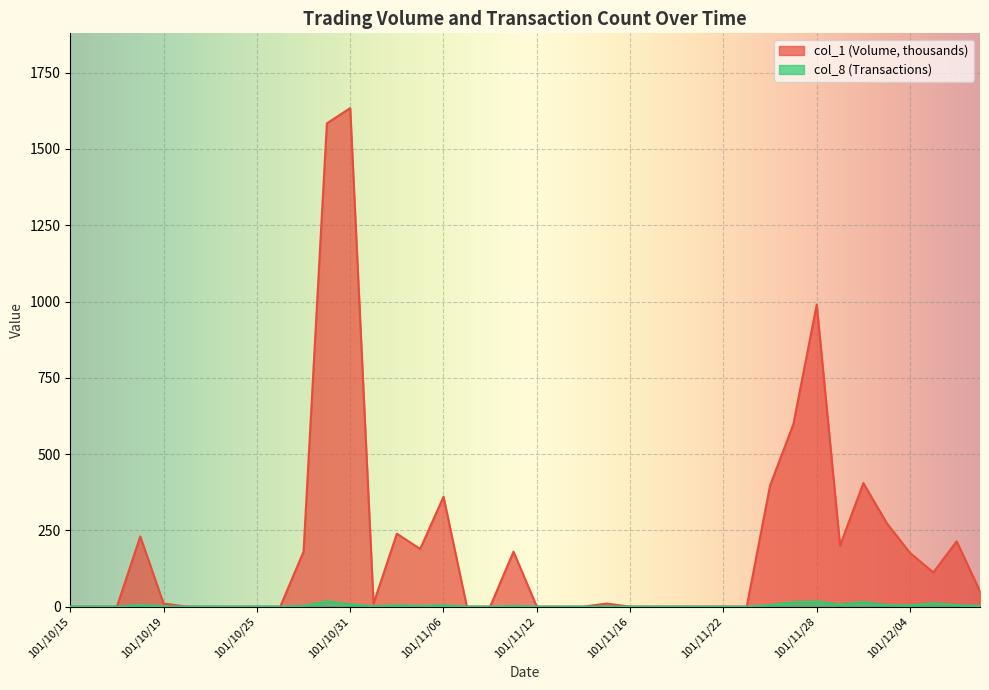

True or false: col_1 and col_8 cross at least once.

False